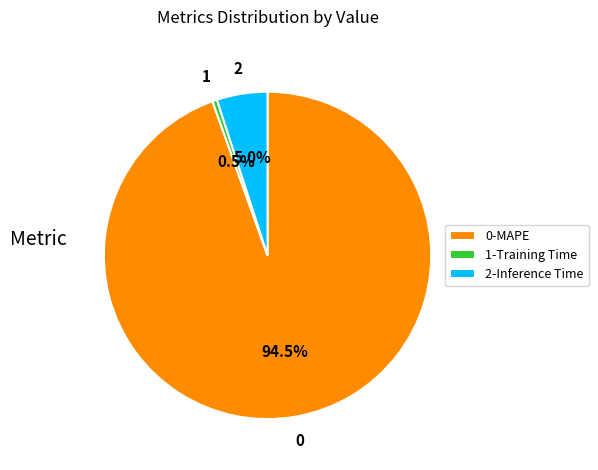

Do 2-Inference Time and 1-Training Time together represent more than half of the pie?

No